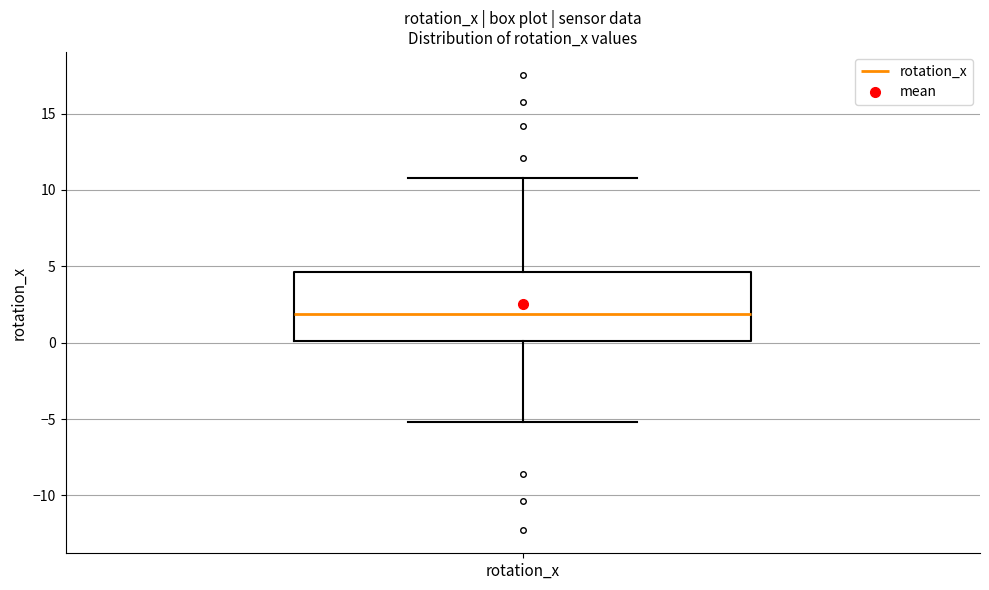

Read this box plot against the y-axis: the position of the median line, the range covered by the box, and the ends of both whiskers. The values are not printed on the chart, so give them approximately, as read against the axis.

median 2.0, box 0.0 to 4.5, whiskers -5.0 to 11.0